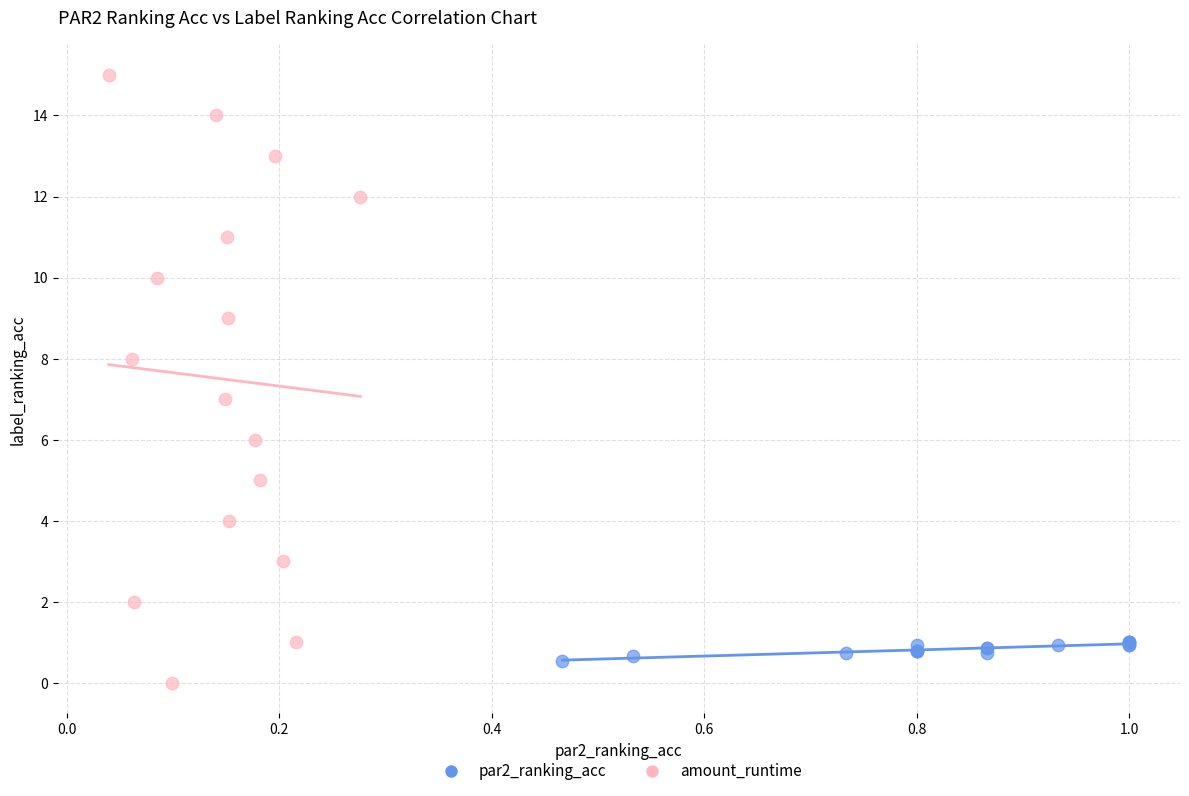

Which series has the largest Y range (max minus min)?

amount_runtime